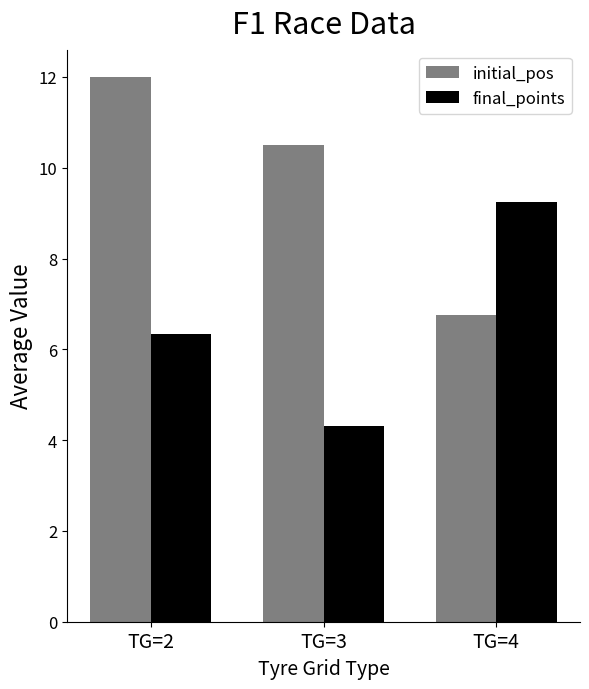

The value of initial_pos at TG=4 is 6.8. True or false?

True